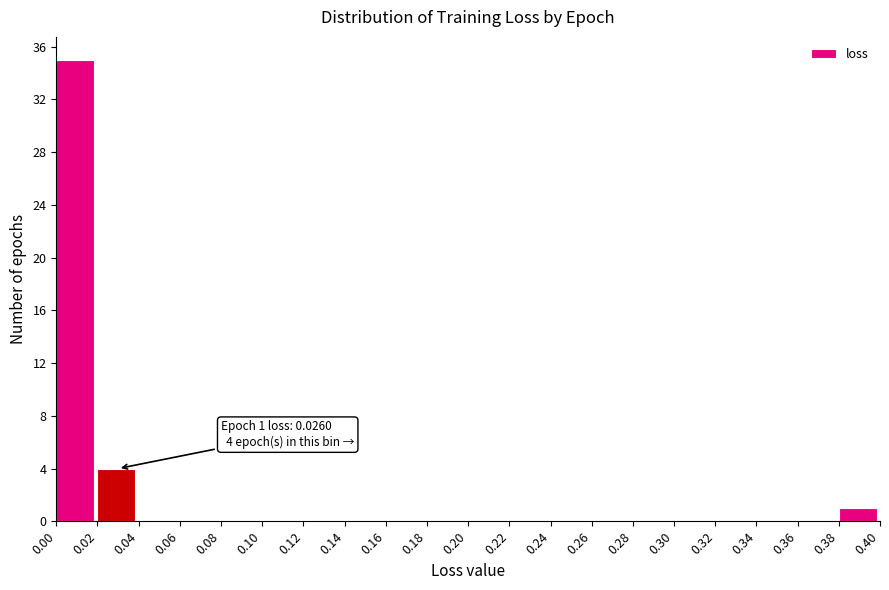

Which range on the x-axis has the tallest bar?

0.00 to 0.02